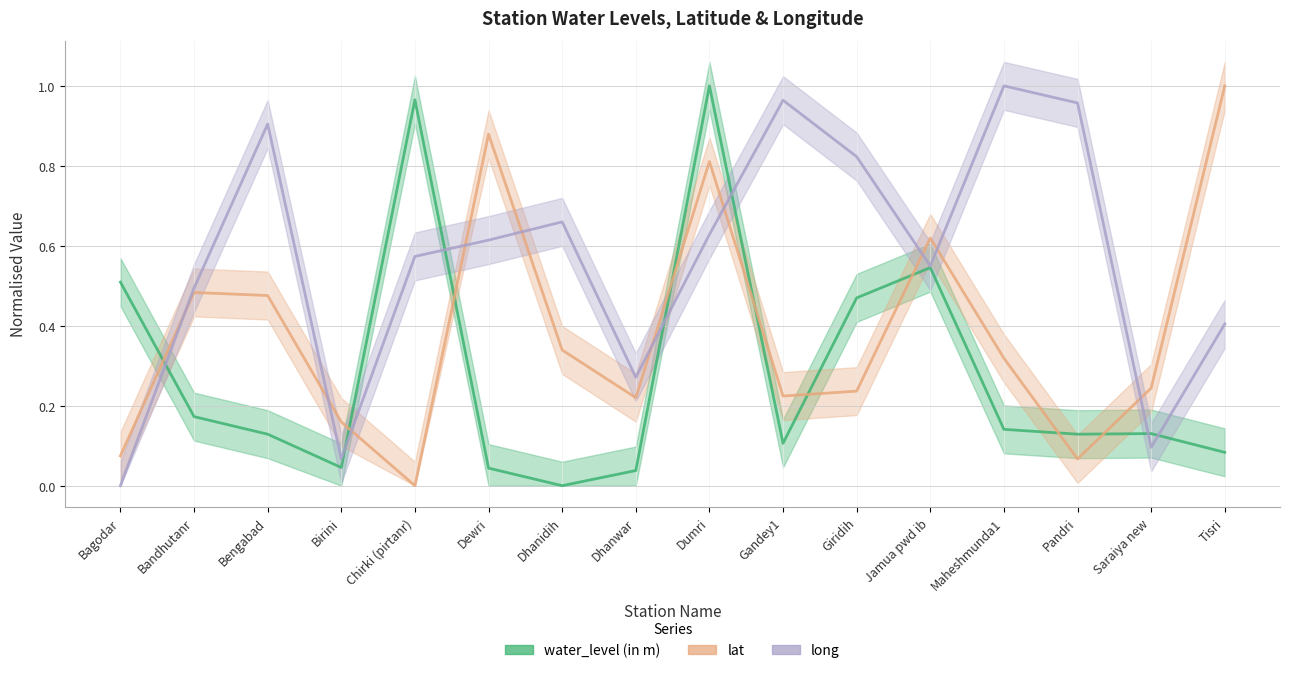

How many times do long and lat cross each other?

10